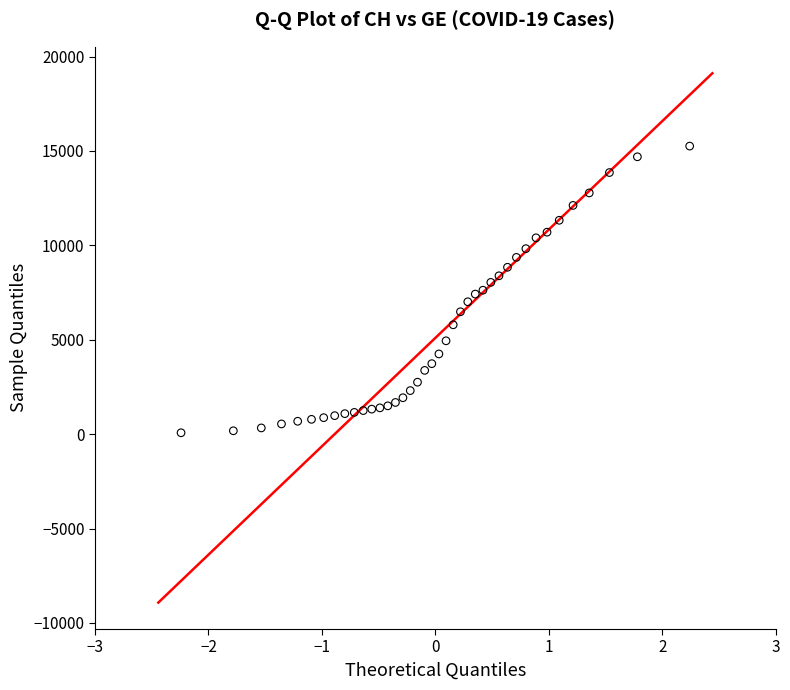

What is the range of Y values (max minus min)?

15185